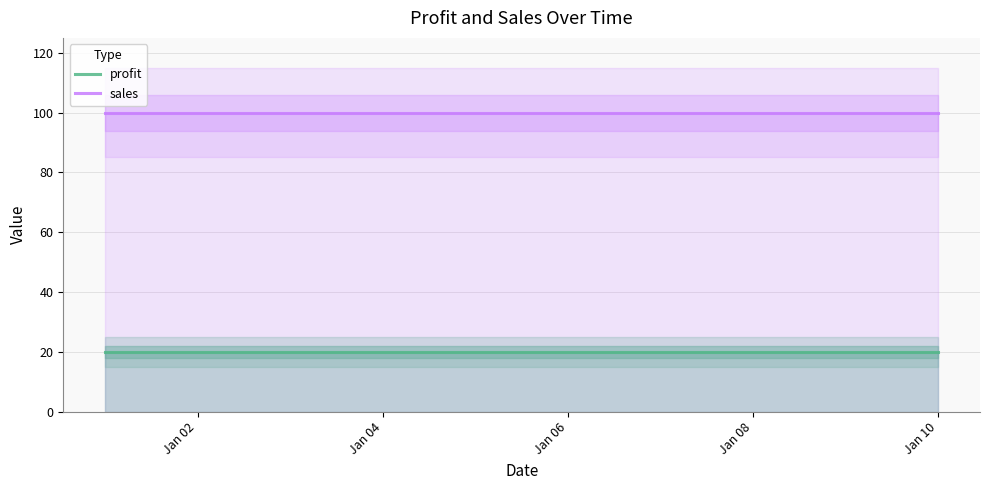

Is this an area chart (filled region under the line)?

No